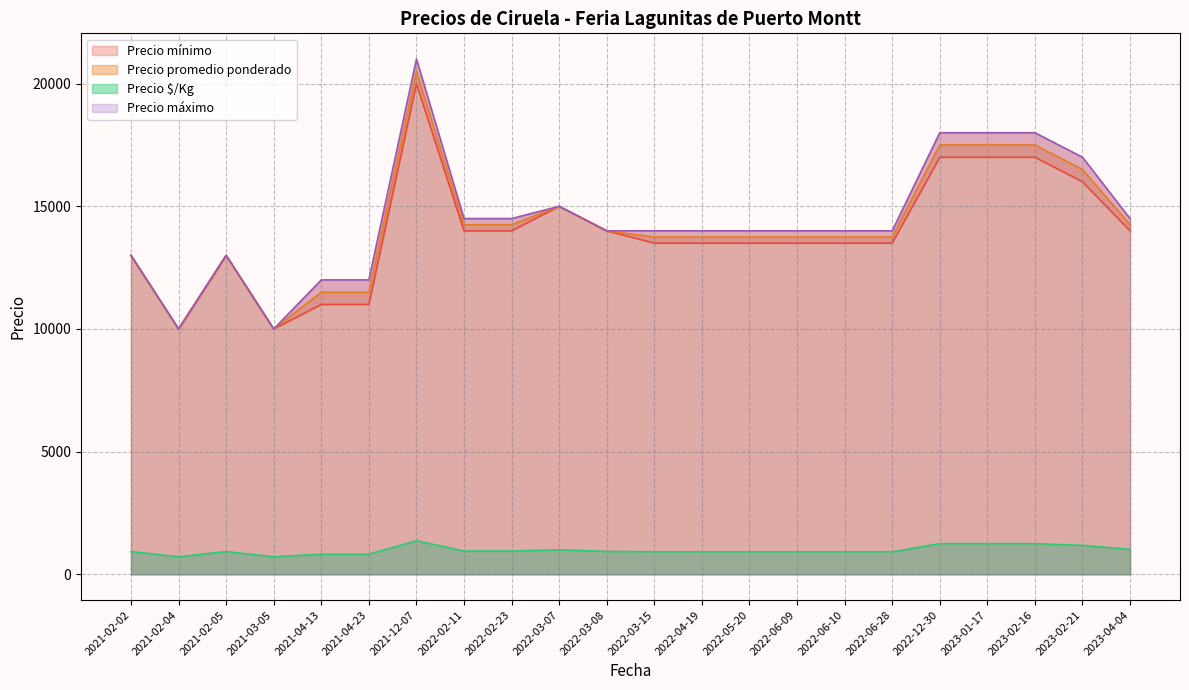

Does the chart display data point markers on the line(s)?

No